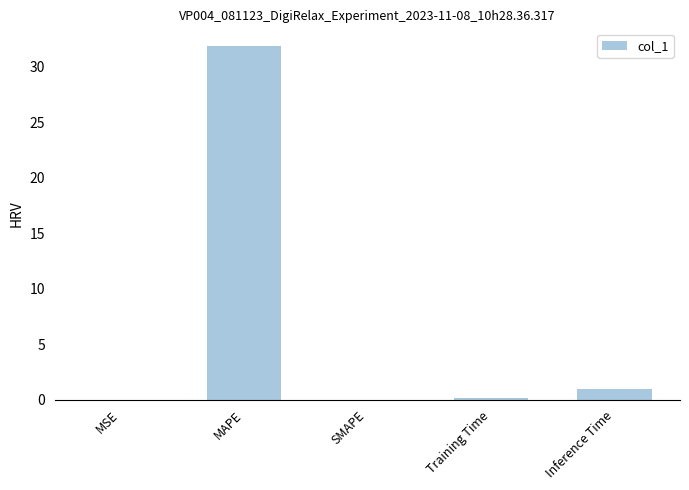

Does the chart contain stacked bars?

No